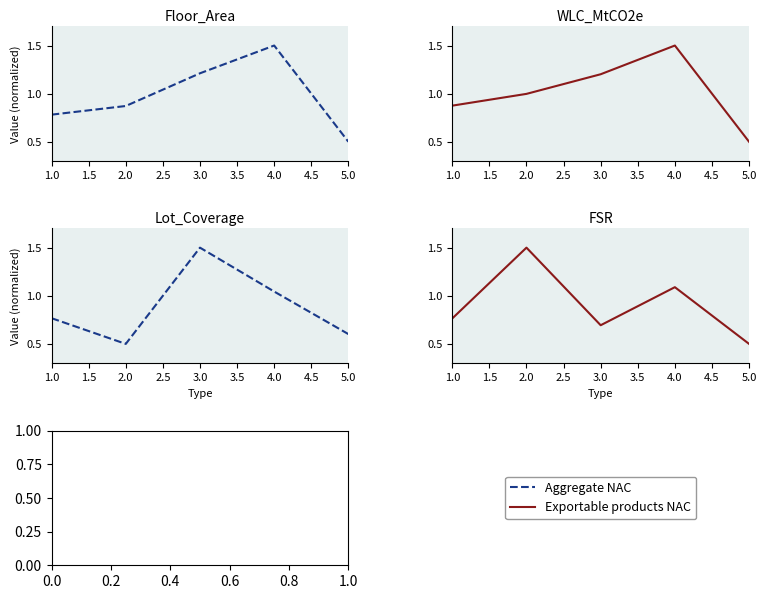

What is the smallest value displayed?

0.5